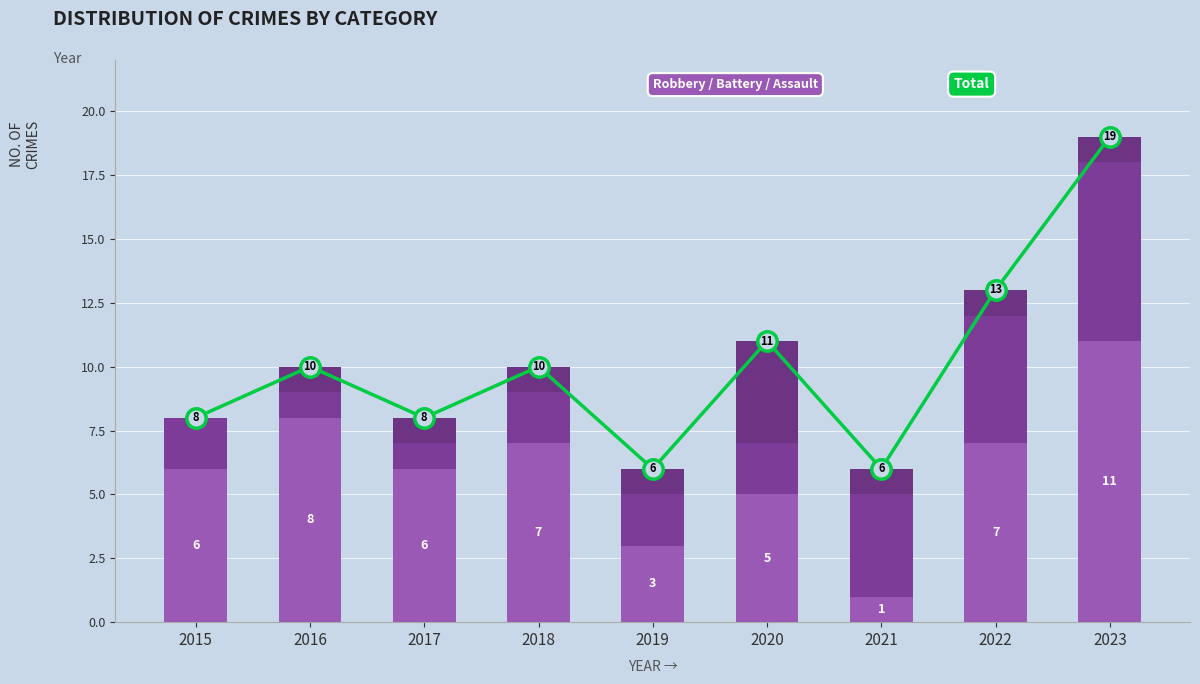

What is the sum of all Robbery values?

54